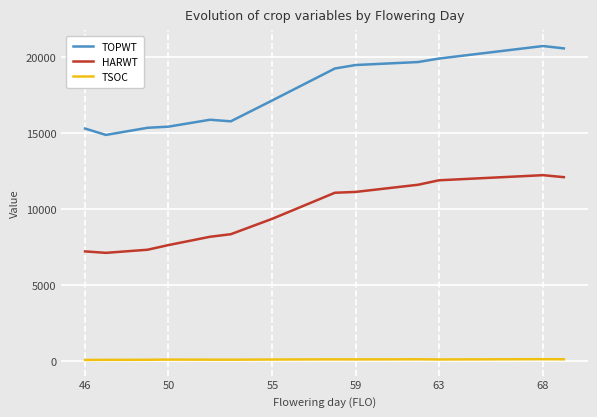

Which series has the largest total across all categories?

TOPWT